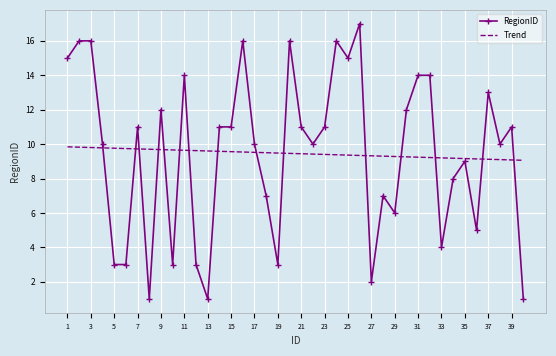

Which series has the widest spread of values?

RegionID